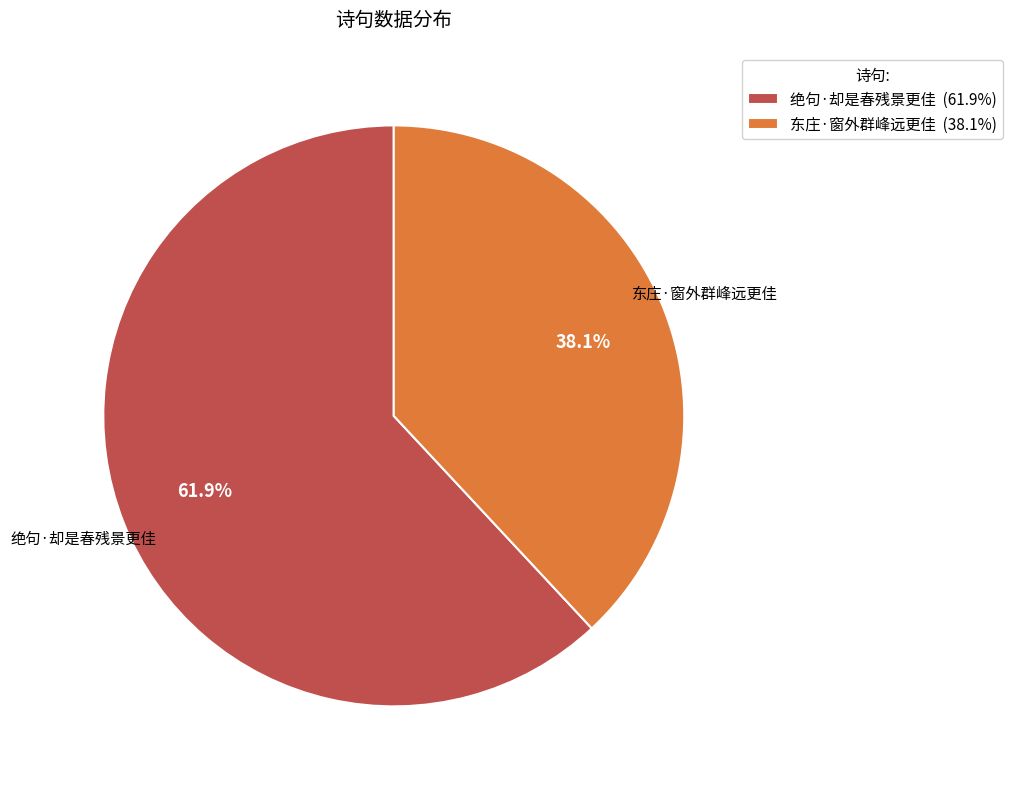

Which slice is the largest?

绝句·却是春残景更佳